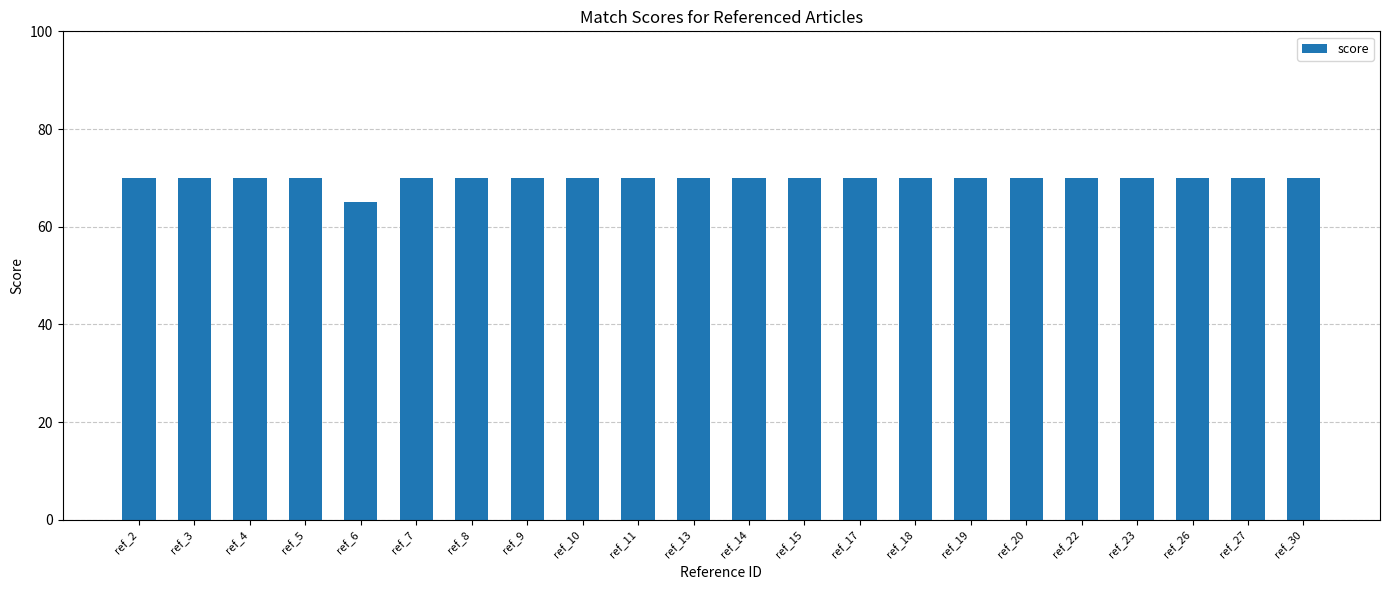

What is the average value?

70